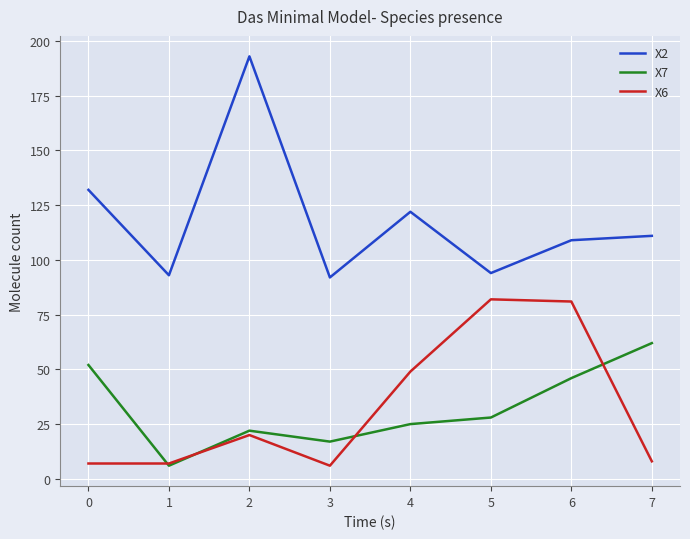

True or false: X7 has more than 1 interior local peaks.

False